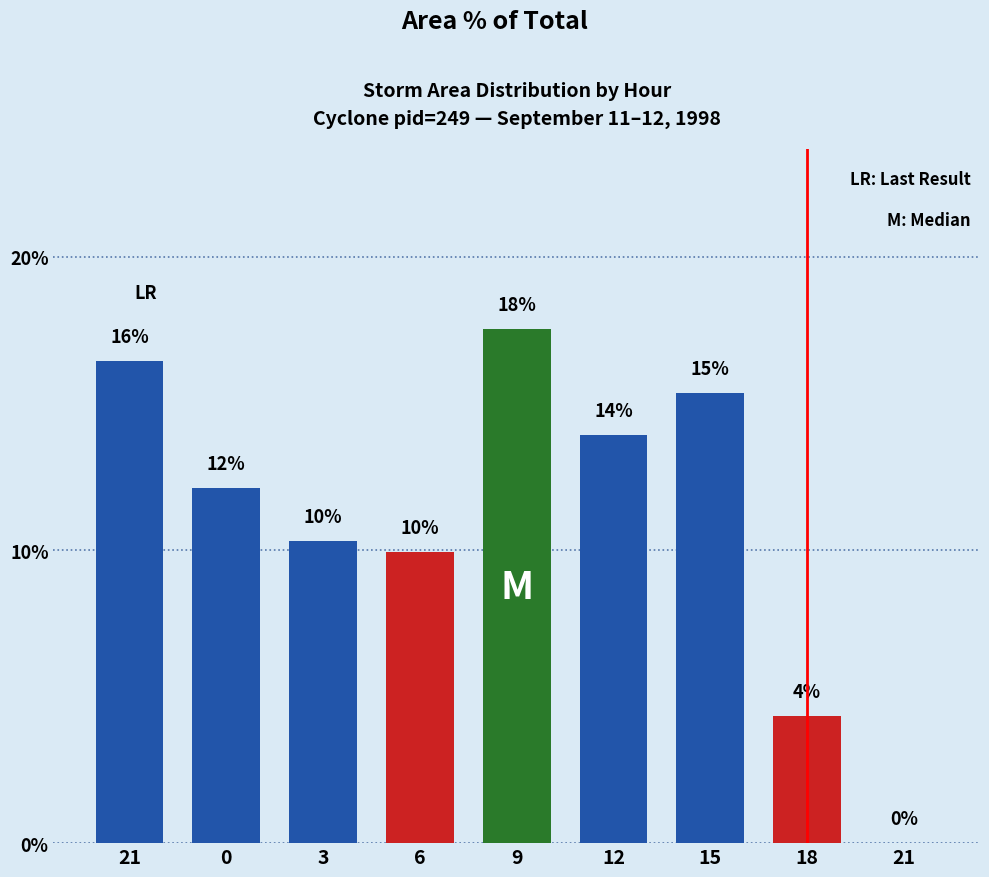

Reading right to left, transcribe all the data shown in this chart.

21=0.0	18=4.3	15=15.4	12=13.9	9=17.5	6=9.9	3=10.3	0=12.1	21=16.5